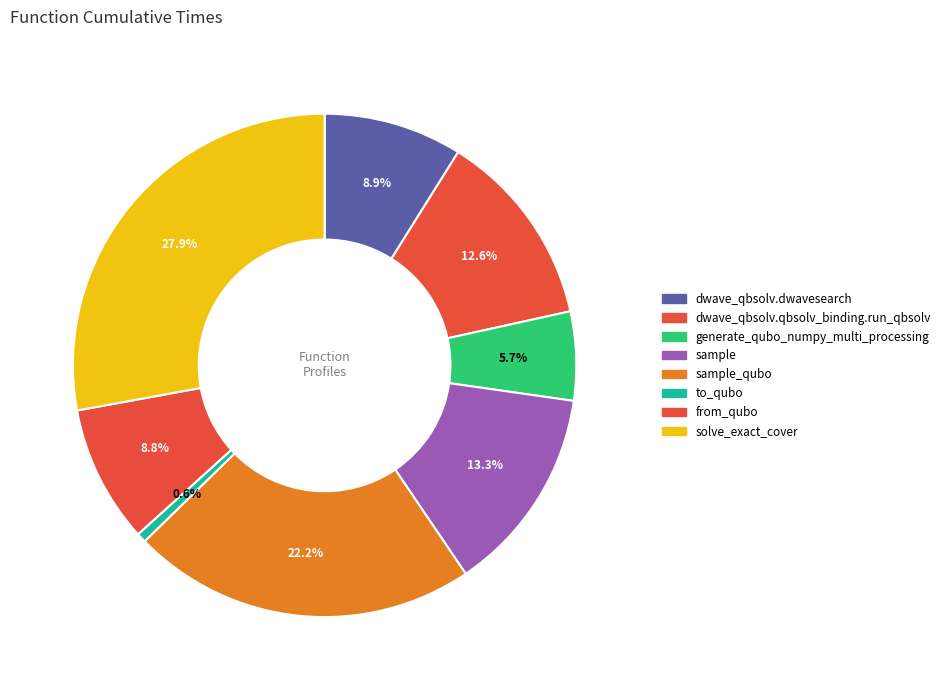

To the nearest percent, what is the difference between the sample and to_qubo slice percentages?

13%